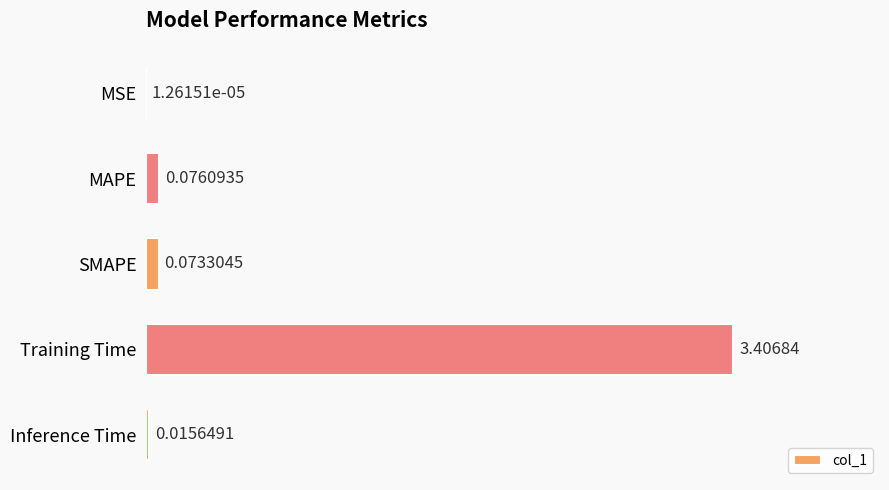

What is the sum of all values?

3.6